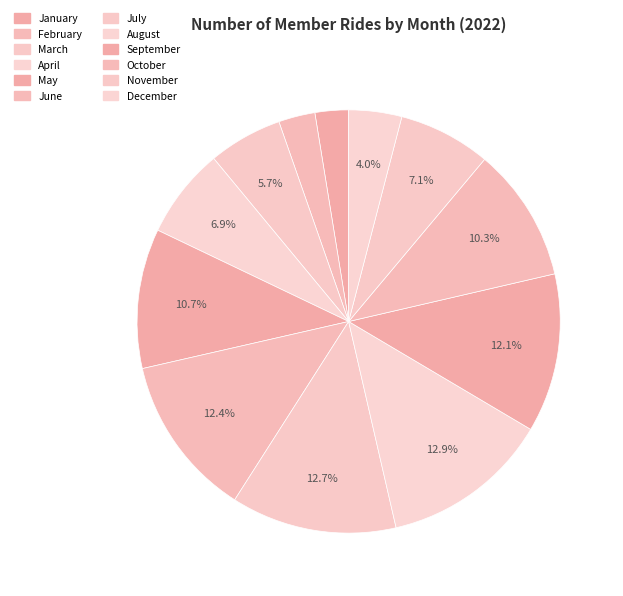

How many slices are in this pie chart?

12